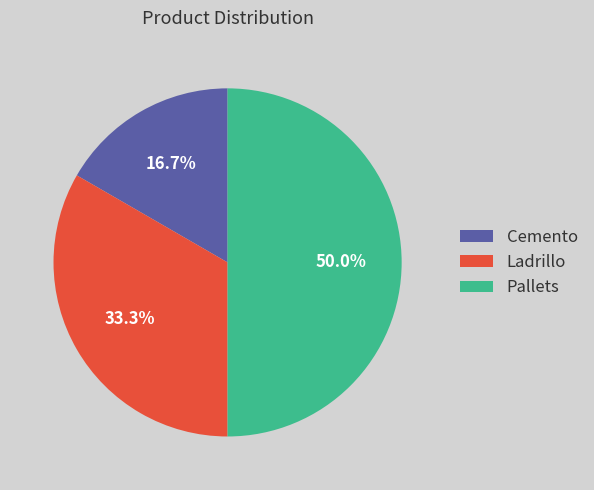

Do Pallets and Cemento together represent more than half of the pie?

Yes